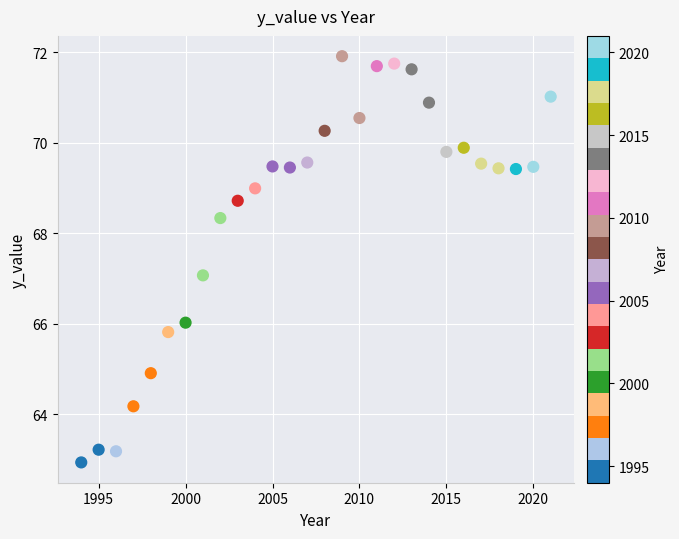

What is the range of X values (max minus min)?

27.0